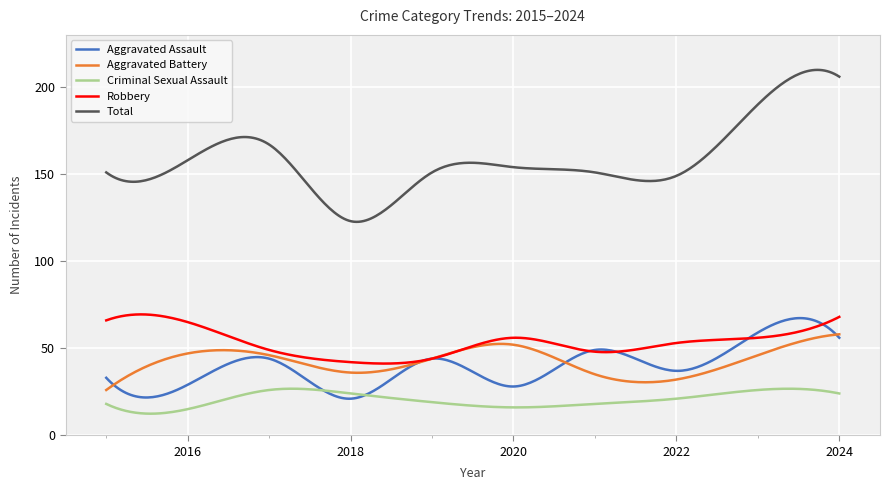

How many distinct data groups are displayed?

5